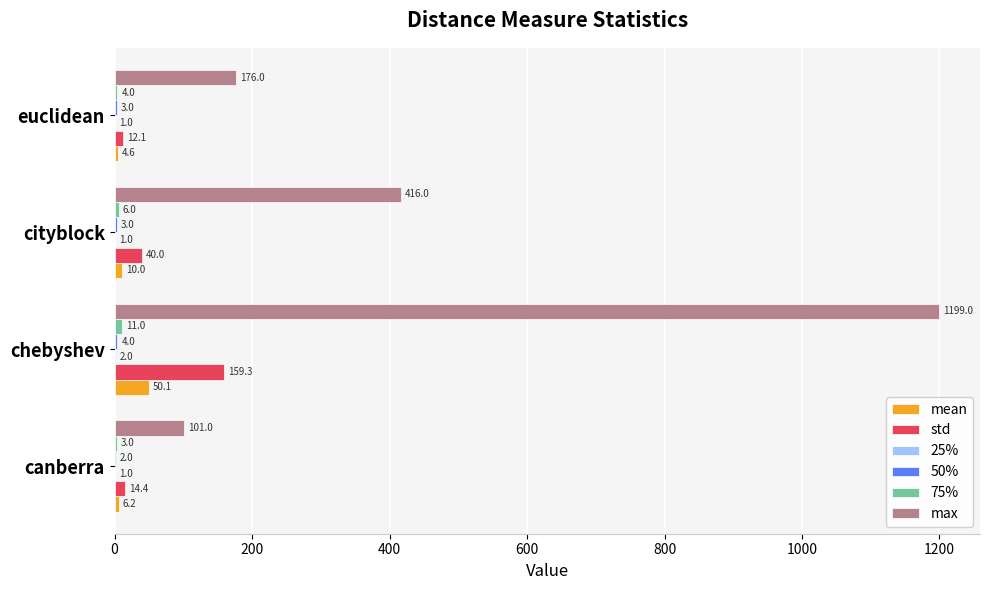

What is the sum of all max values?

1892.0